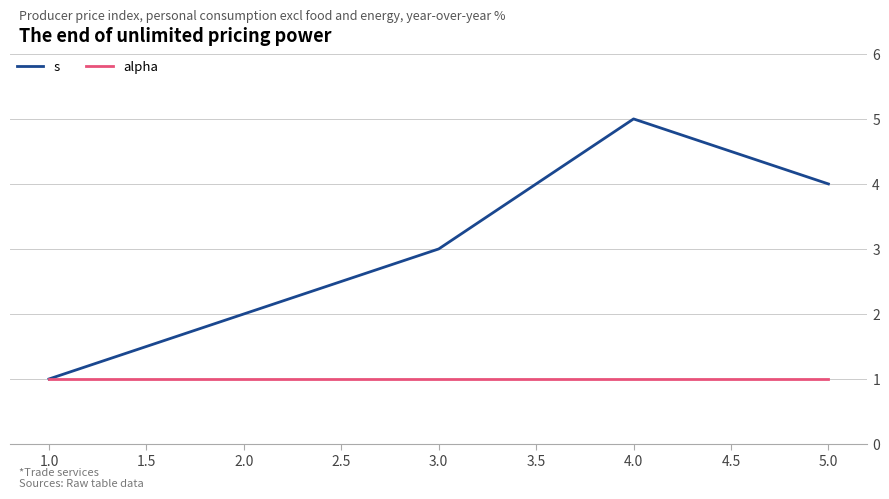

Rank the series at 5.0 from lowest to highest value.

alpha, s